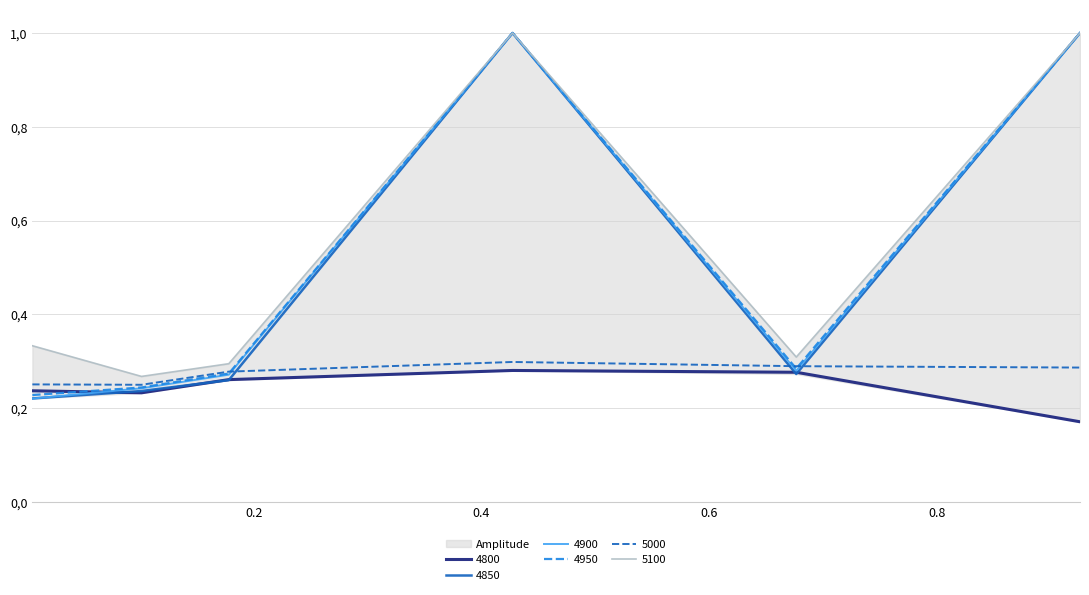

Does the chart display data point markers on the line(s)?

No